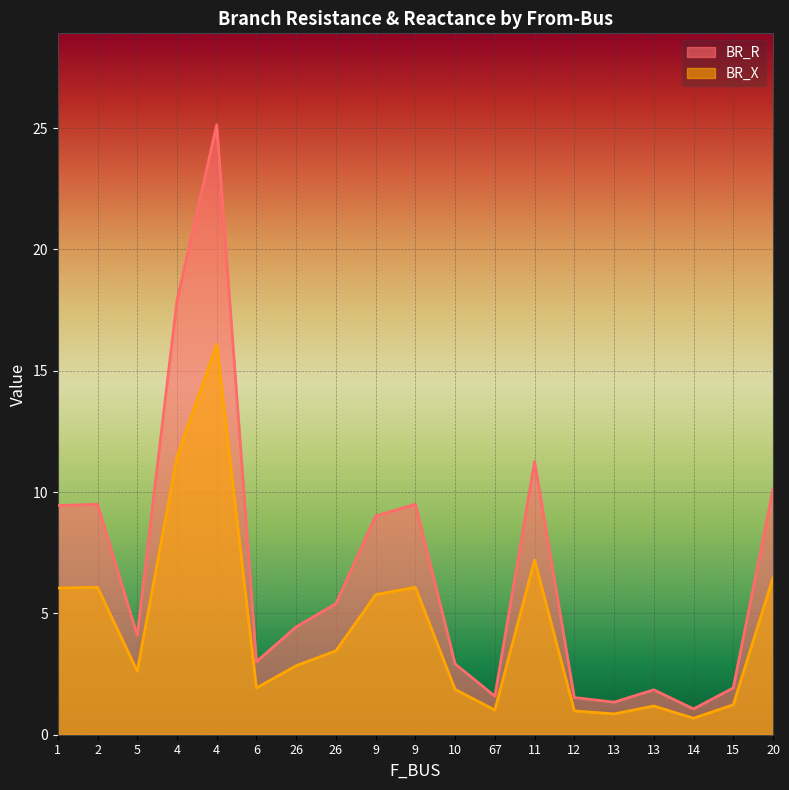

How many data points does each series have?

19